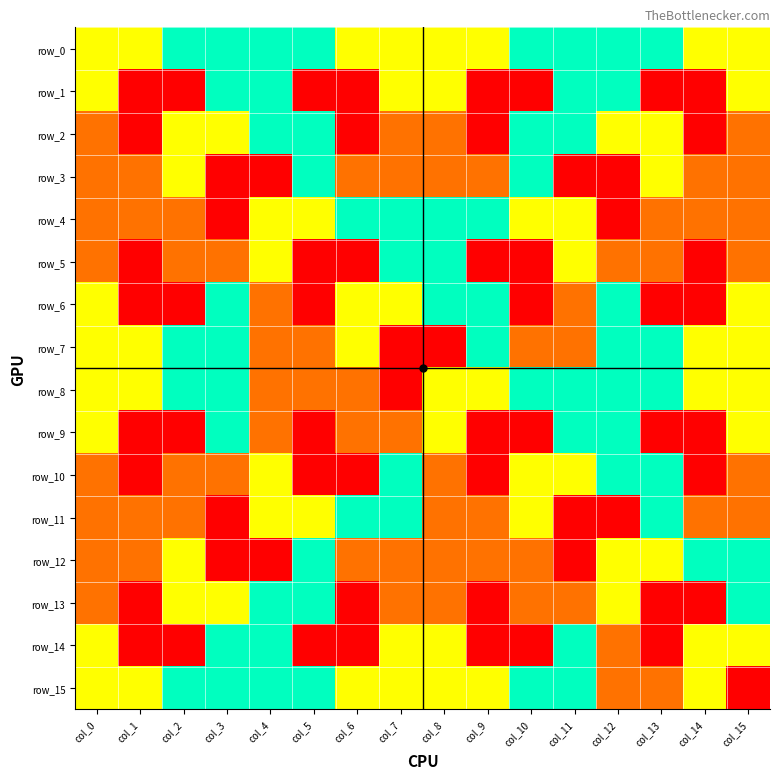

Reading right to left, extract all data points from this chart.

row_0: 3	3	4	4	4	4	3	3	3	3	4	4	4	4	3	3
row_1: 3	1	1	4	4	1	1	3	3	1	1	4	4	1	1	3
row_2: 2	1	3	3	4	4	1	2	2	1	4	4	3	3	1	2
row_3: 2	2	3	1	1	4	2	2	2	2	4	1	1	3	2	2
row_4: 2	2	2	1	3	3	4	4	4	4	3	3	1	2	2	2
row_5: 2	1	2	2	3	1	1	4	4	1	1	3	2	2	1	2
row_6: 3	1	1	4	2	1	4	4	3	3	1	2	4	1	1	3
row_7: 3	3	4	4	2	2	4	1	1	3	2	2	4	4	3	3
row_8: 3	3	4	4	4	4	3	3	1	2	2	2	4	4	3	3
row_9: 3	1	1	4	4	1	1	3	2	2	1	2	4	1	1	3
row_10: 2	1	4	4	3	3	1	2	4	1	1	3	2	2	1	2
row_11: 2	2	4	1	1	3	2	2	4	4	3	3	1	2	2	2
row_12: 4	4	3	3	1	2	2	2	2	2	4	1	1	3	2	2
row_13: 4	1	1	3	2	2	1	2	2	1	4	4	3	3	1	2
row_14: 3	3	1	2	4	1	1	3	3	1	1	4	4	1	1	3
row_15: 1	3	2	2	4	4	3	3	3	3	4	4	4	4	3	3